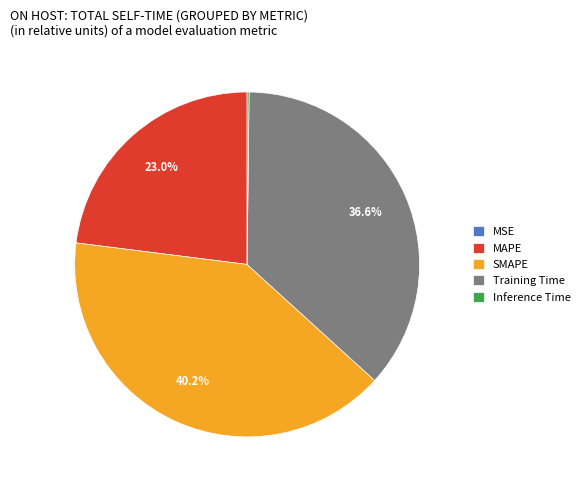

Approximately how many times larger is the value at SMAPE compared to MAPE?

1.7